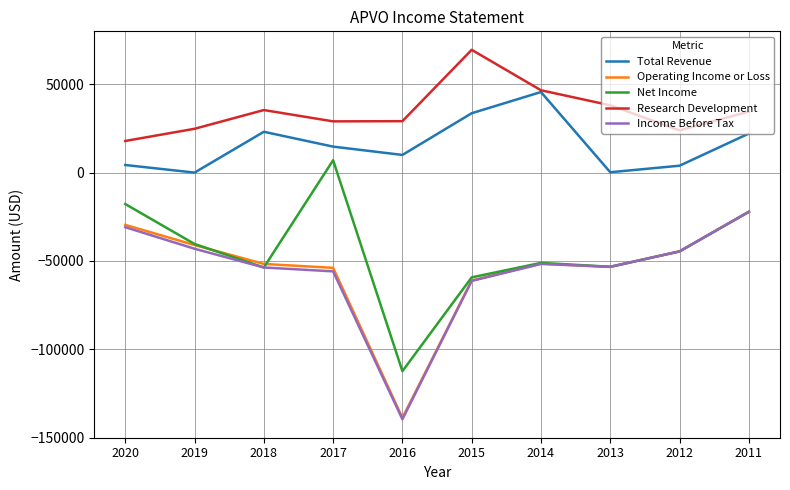

At which category is the sum across all series the highest?

2011